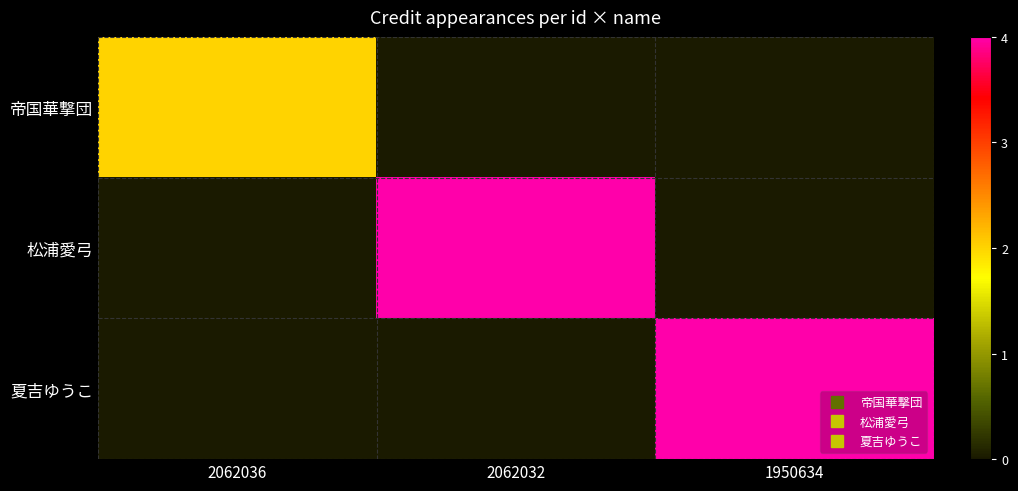

Between 2062036 and 2062032, which series saw the biggest shift?

松浦愛弓